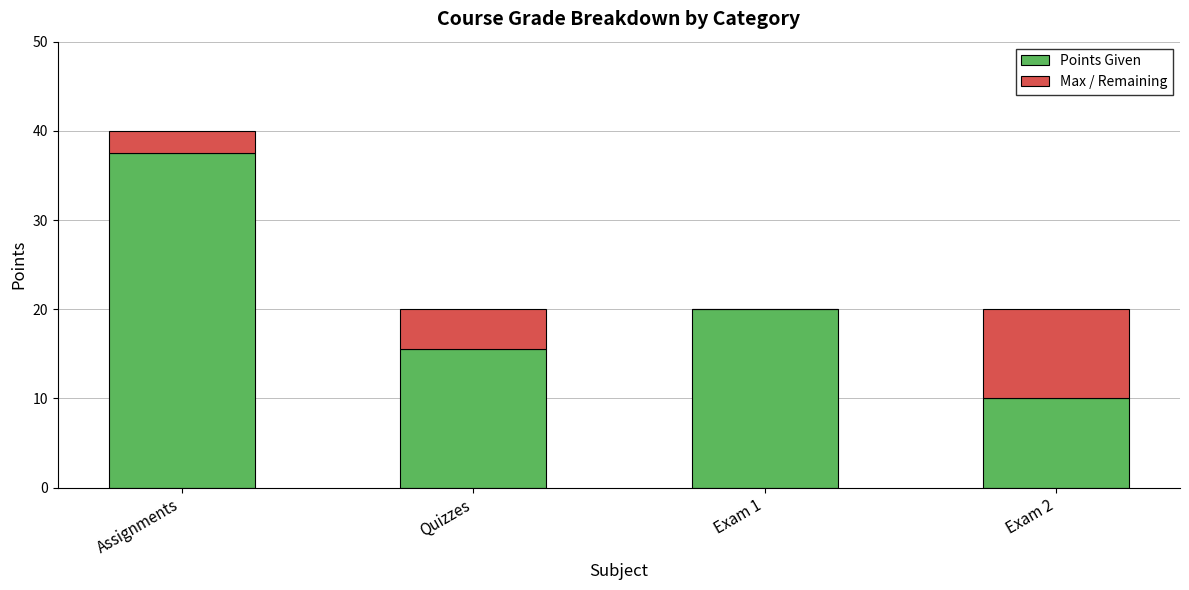

At which category is the sum across all series the highest?

Assignments